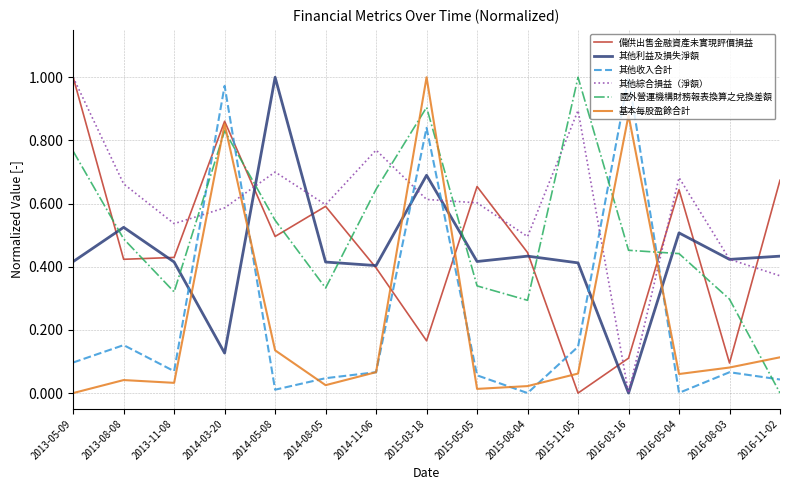

Which series has the largest total across all categories?

其他綜合損益（淨額）